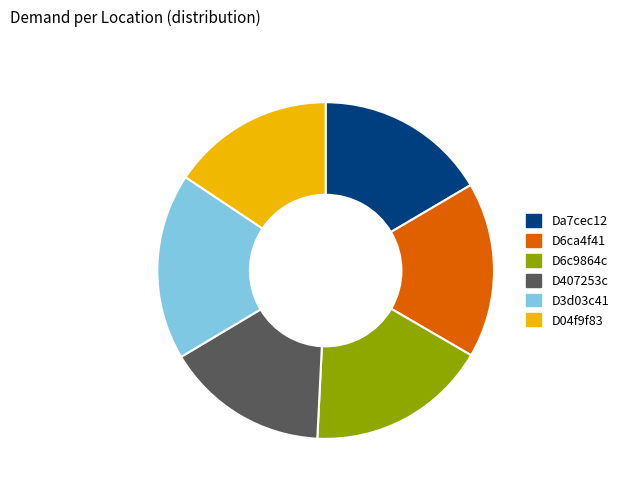

Which category has the biggest portion of the pie?

D3d03c41